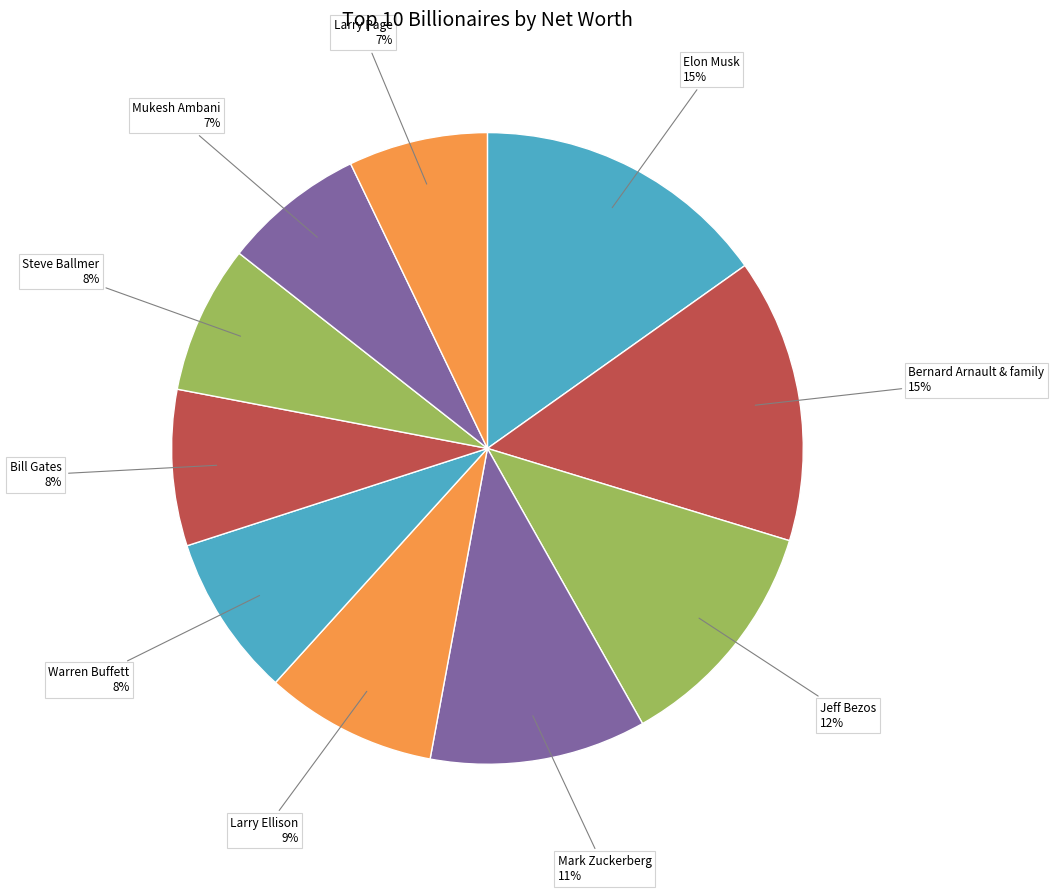

True or false: Mukesh Ambani accounts for 1% of the total.

False